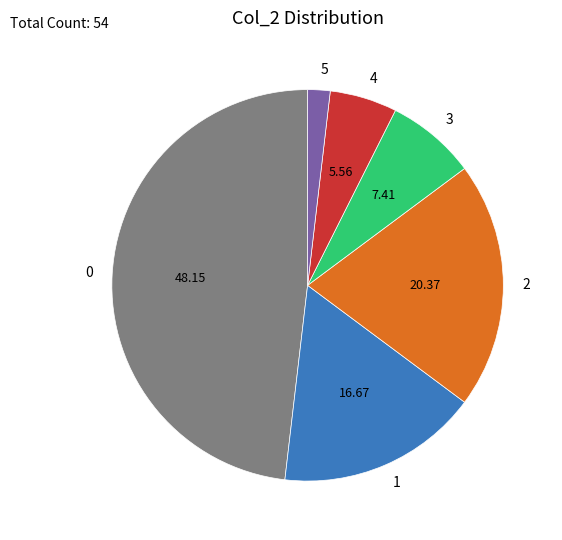

Rank the categories by value from highest to lowest.

0, 2, 1, 3, 4, 5